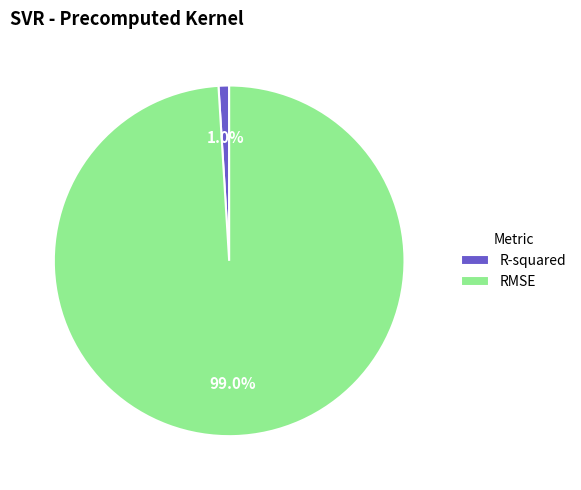

True or false: R-squared accounts for 15% of the total.

False